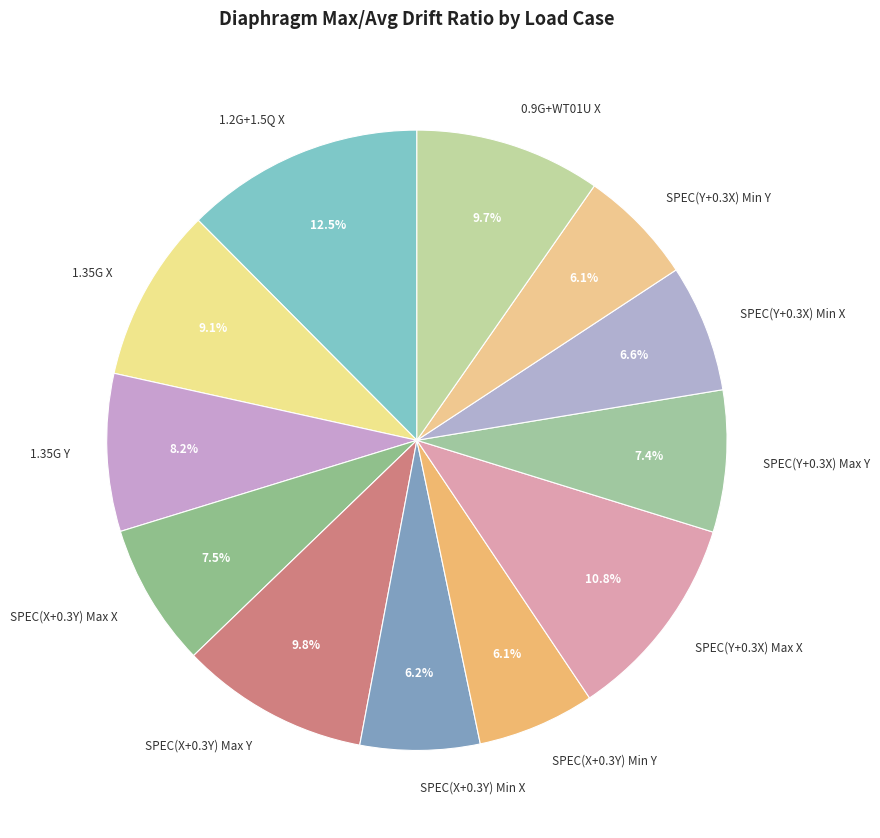

Is there any slice that represents more than half of the pie?

No